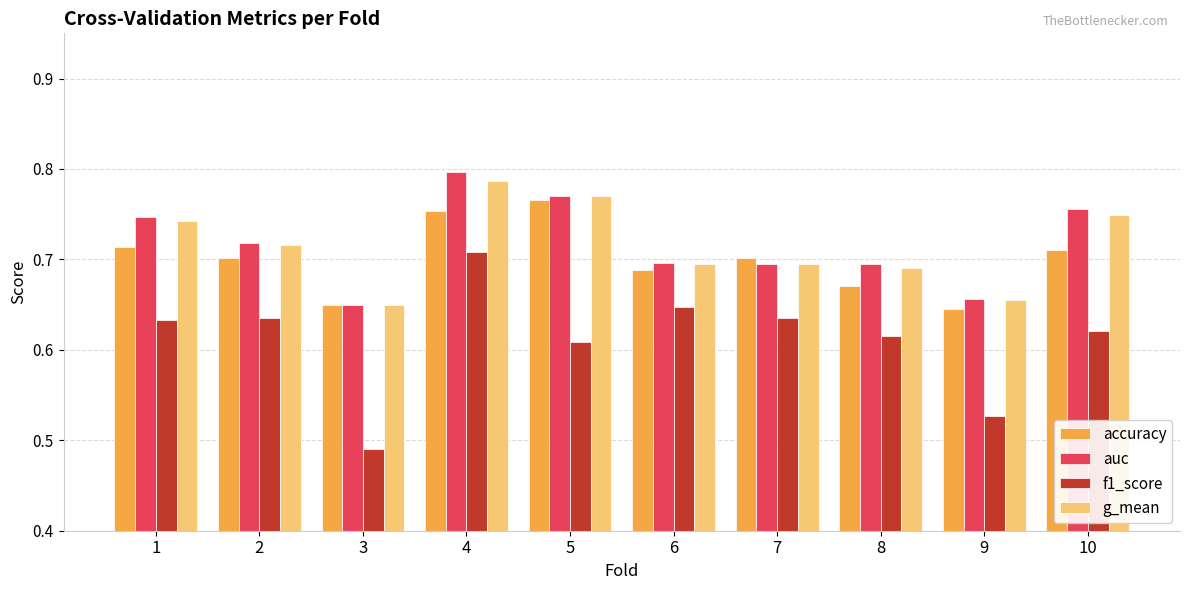

Count the accuracy values in the range 0 to 1.

10